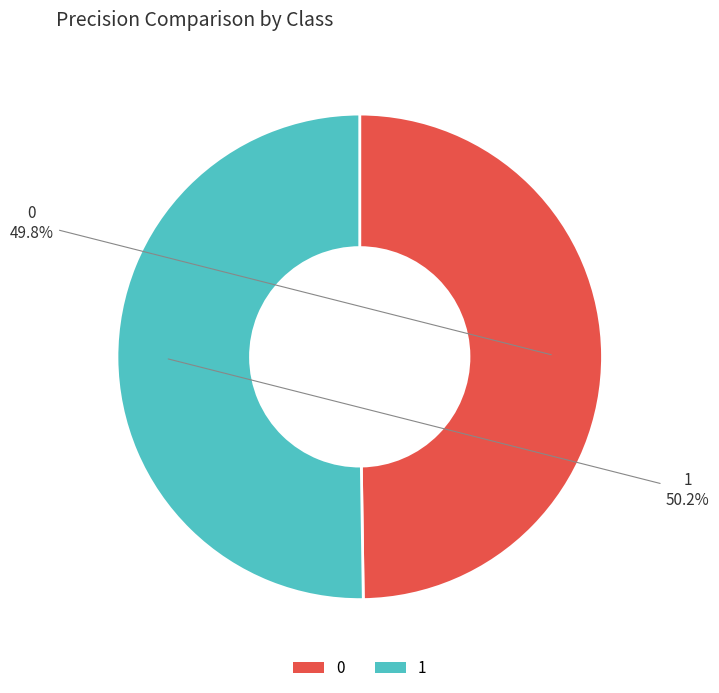

To the nearest percent, what is the combined percentage of 1 and 0?

100%